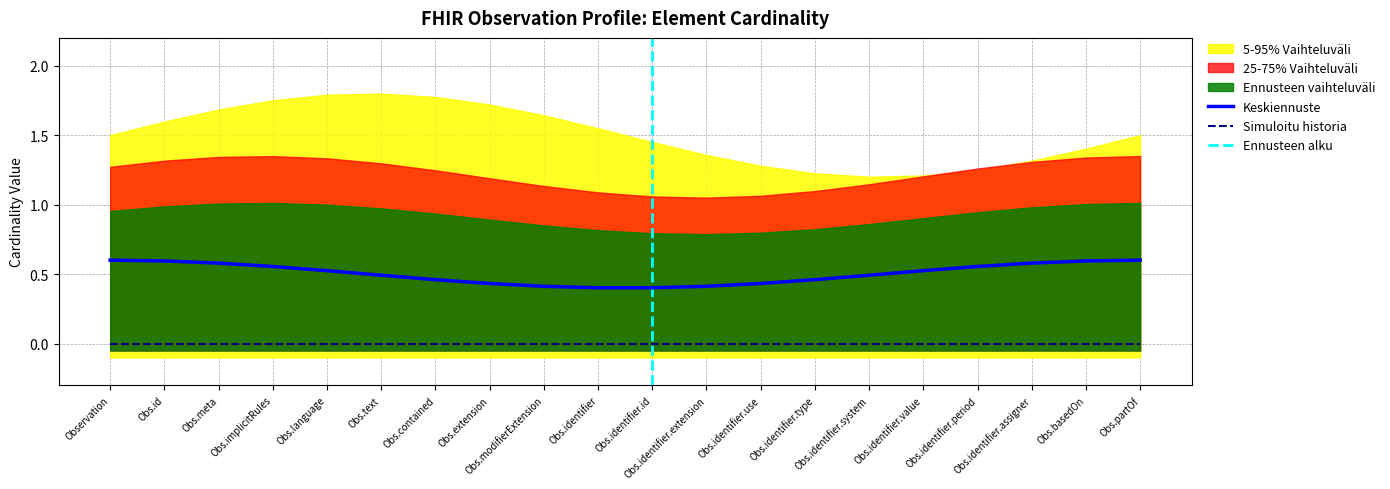

True or false: Base Min and Base Max (numeric) intersect in this chart.

False